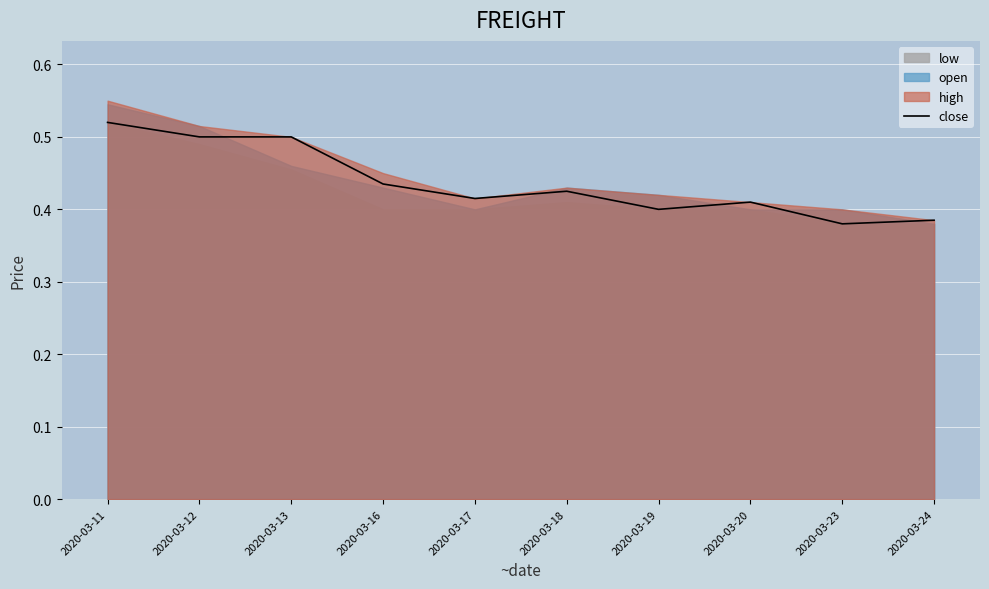

How many lines are shown in the chart?

1